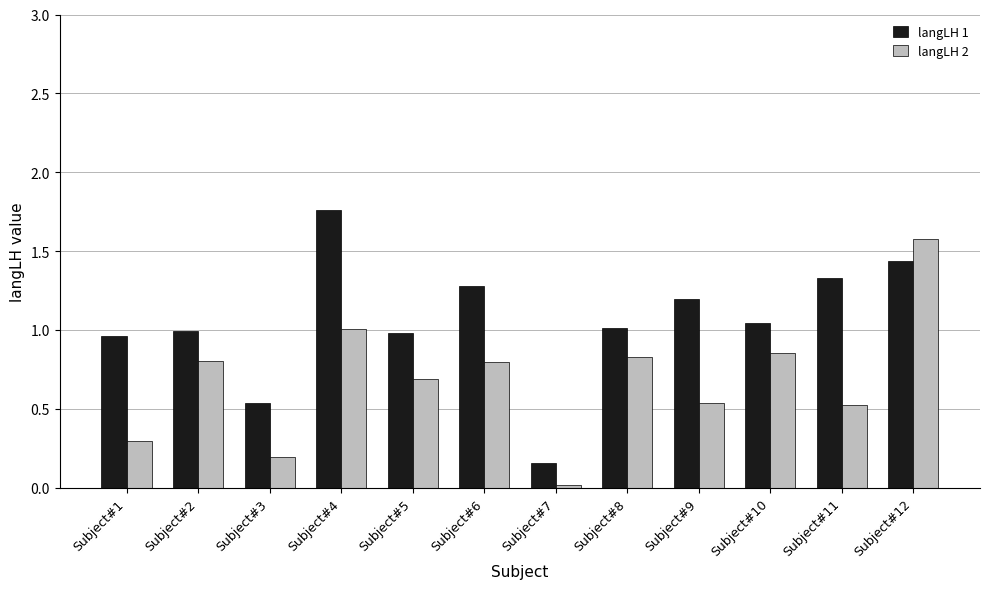

At how many categories does at least one series exceed 0?

12